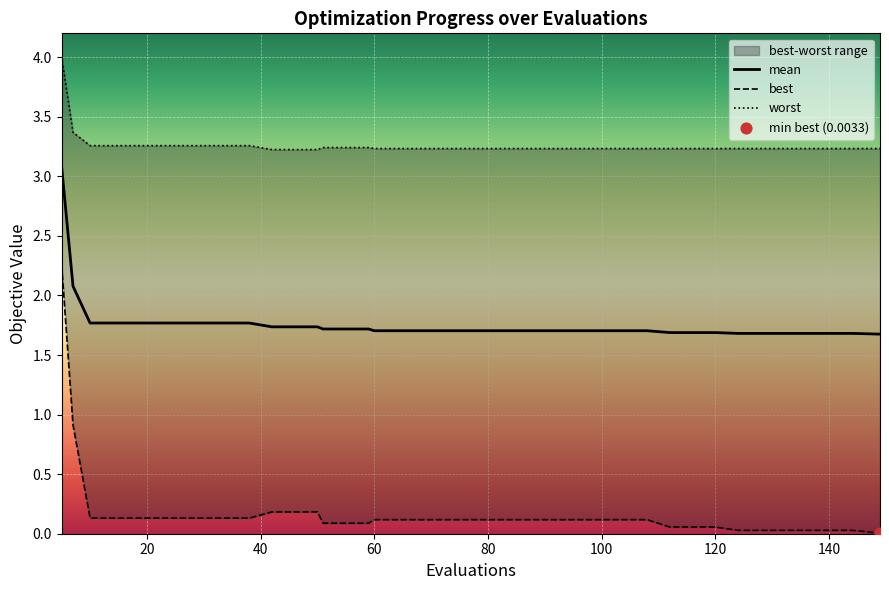

Which series reaches the minimum Y coordinate?

best